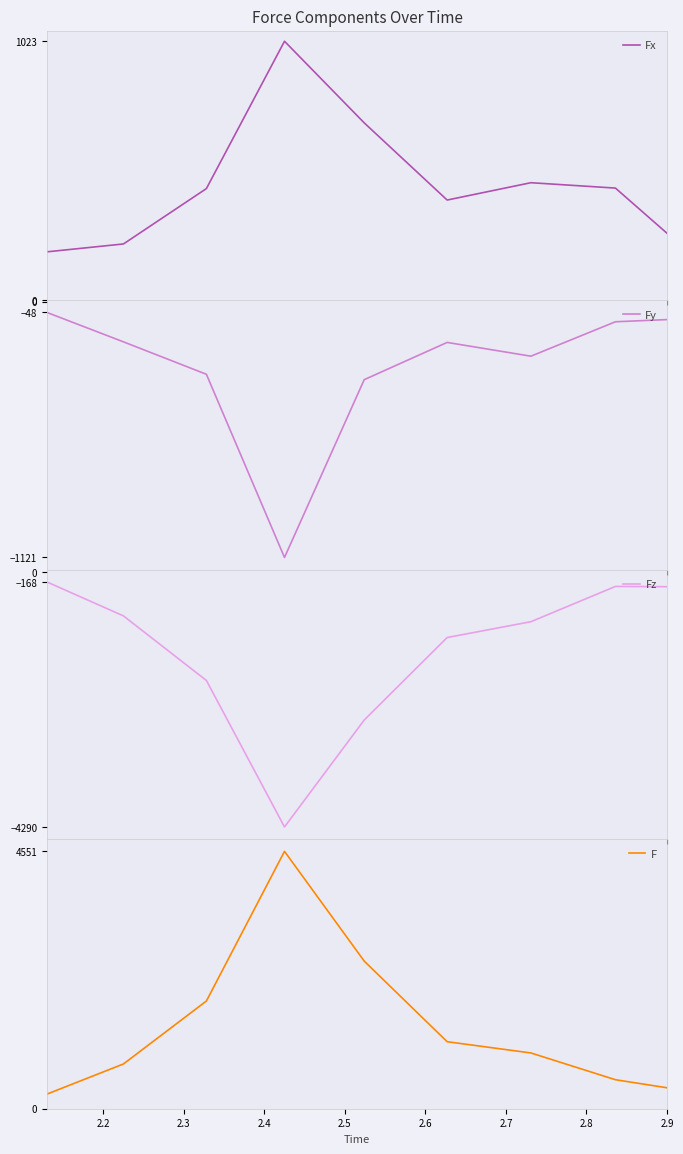

Which series has the largest range (max minus min)?

F